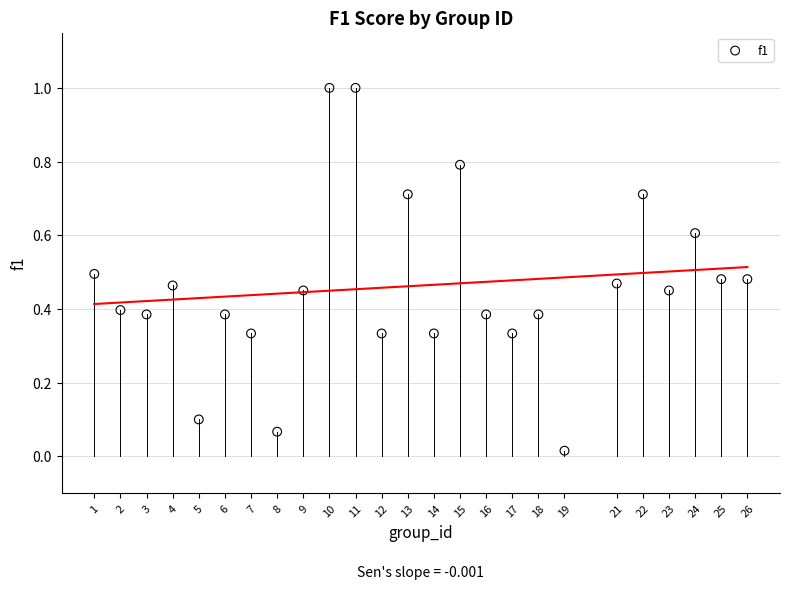

What is the range of X values (max minus min)?

25.0